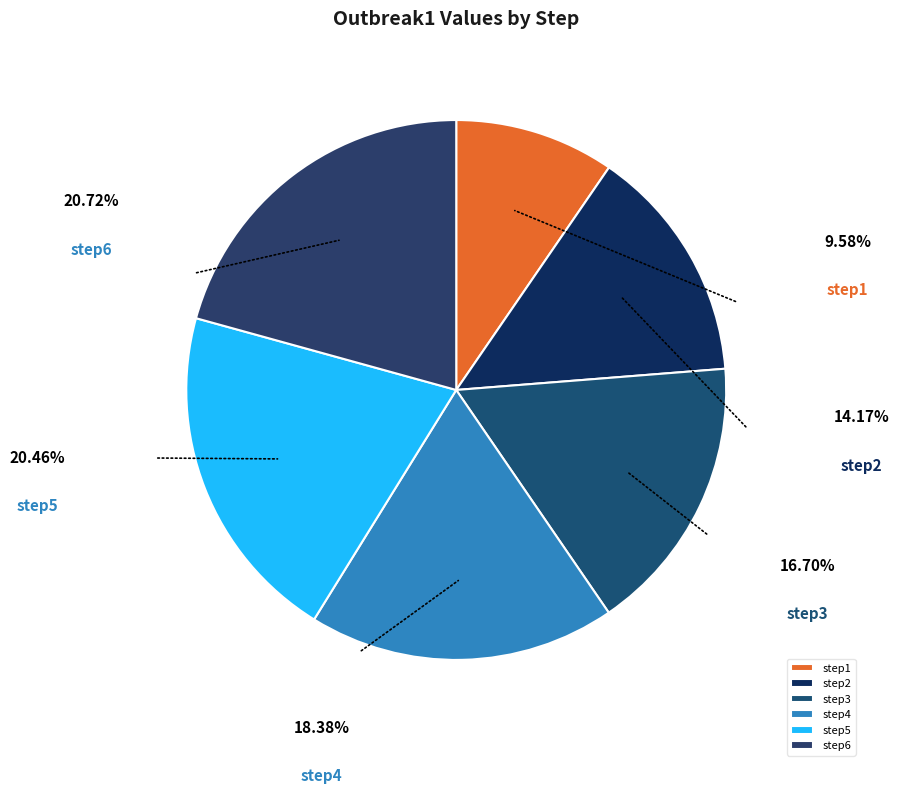

To the nearest percent, what percentage of the pie is step6?

21%